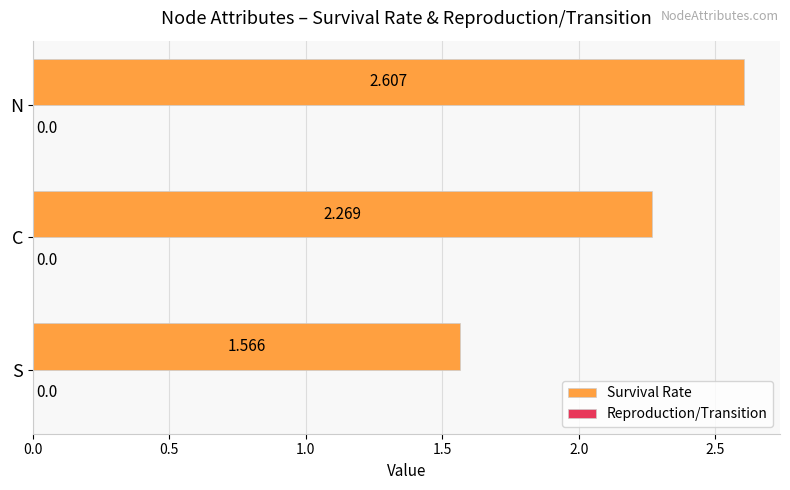

Which has a higher value, C or N?

N